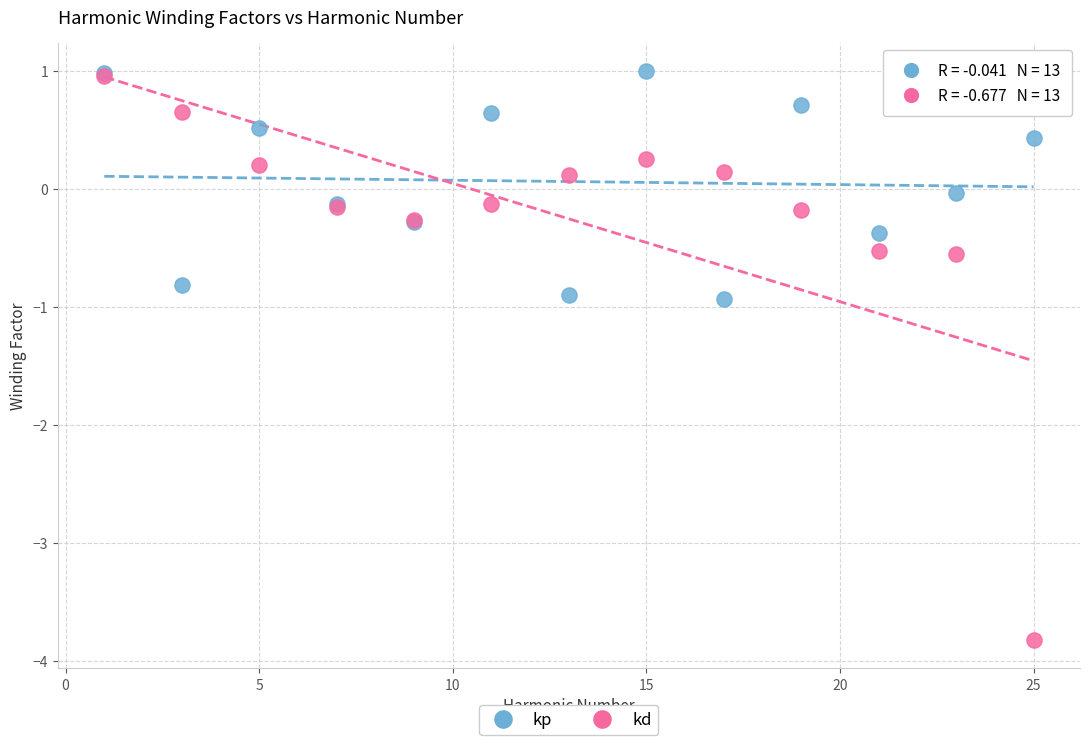

What are all the series names shown in the legend?

kp, kd